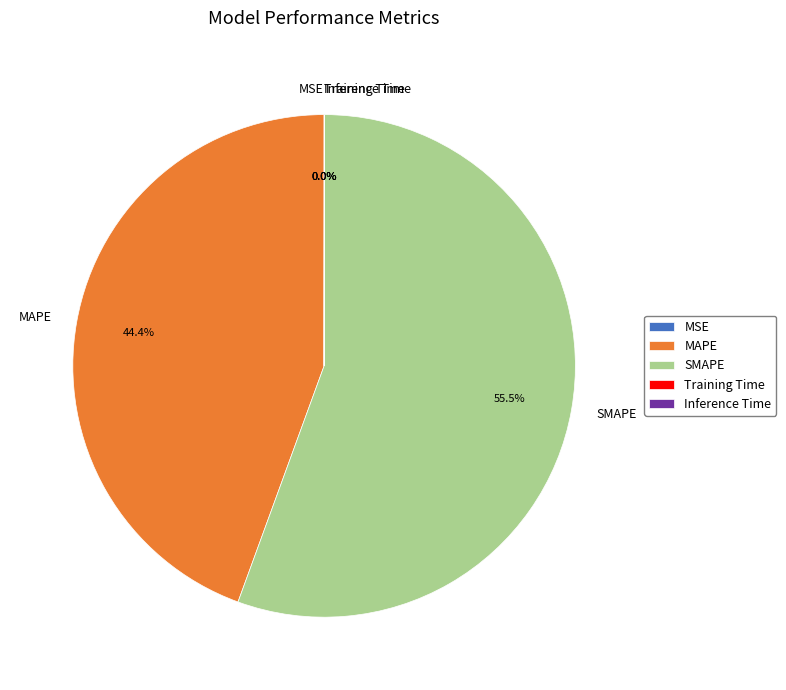

What is the largest slice in the pie chart?

SMAPE